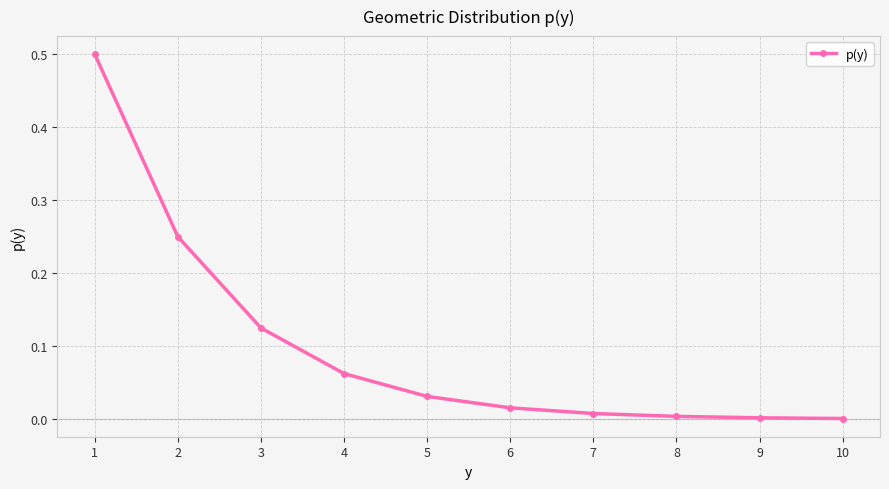

What is the sum of the values at 1 and 4?

0.6